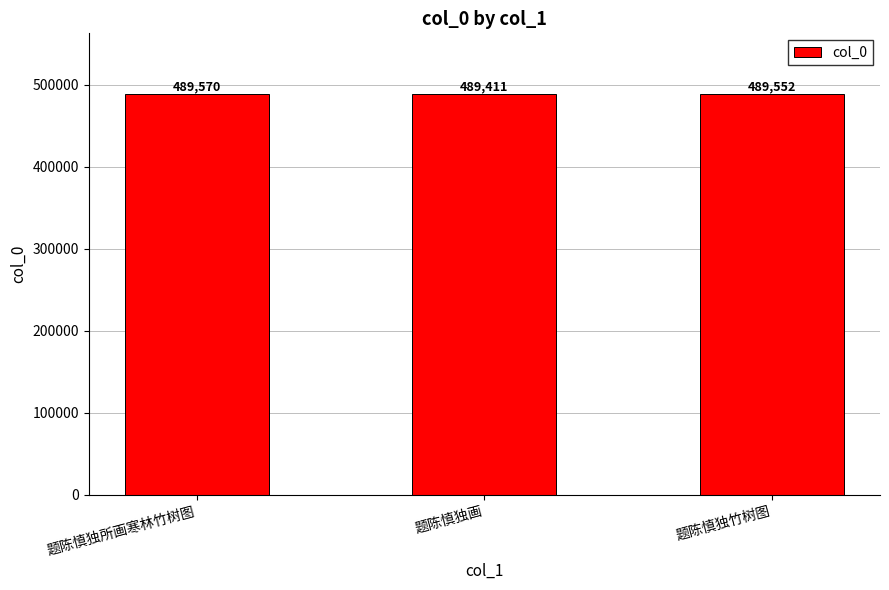

Does the chart contain stacked bars?

No